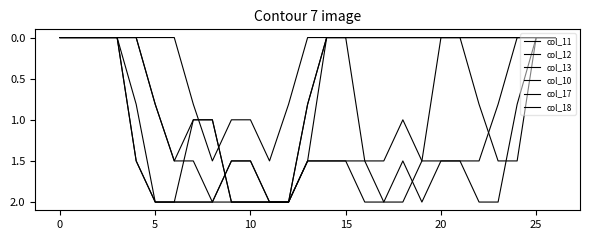

What is the label of the 8th point from the right?

19